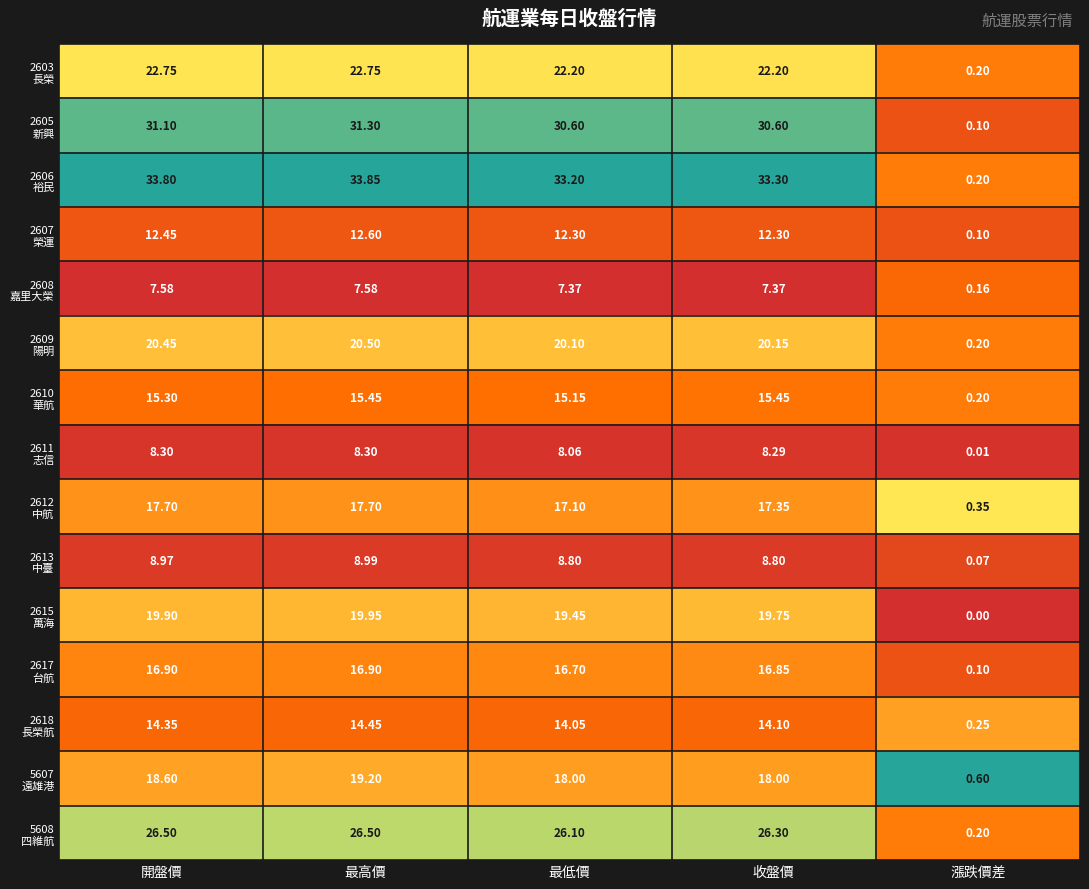

Which label corresponds to the largest value in the chart?

最高價